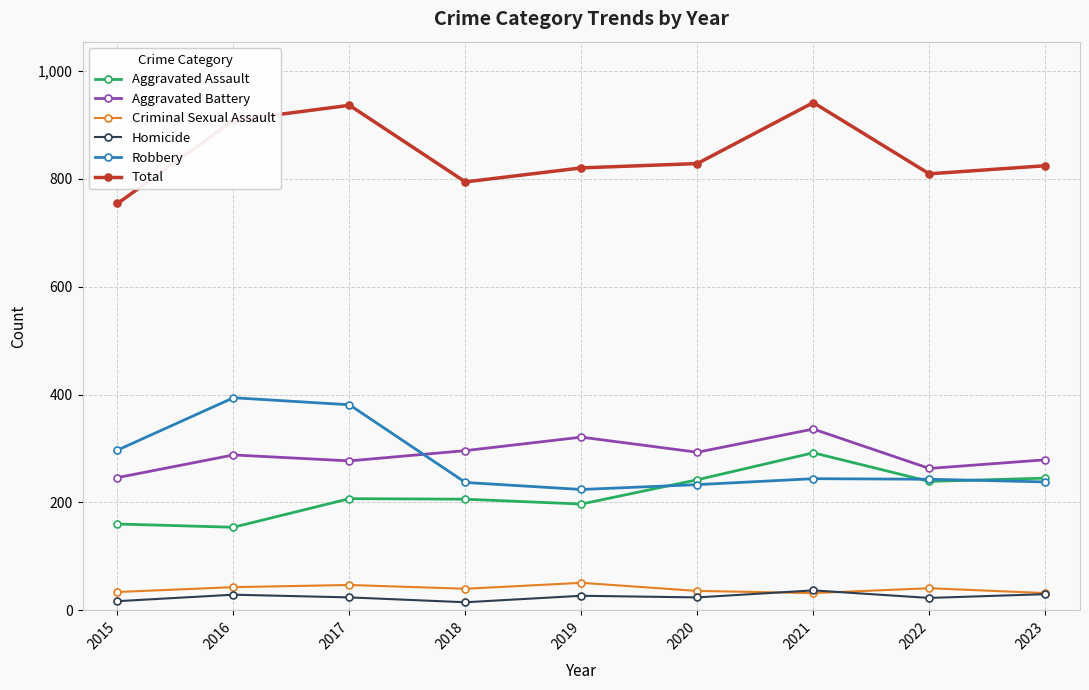

Where is the first local maximum for Total?

2017